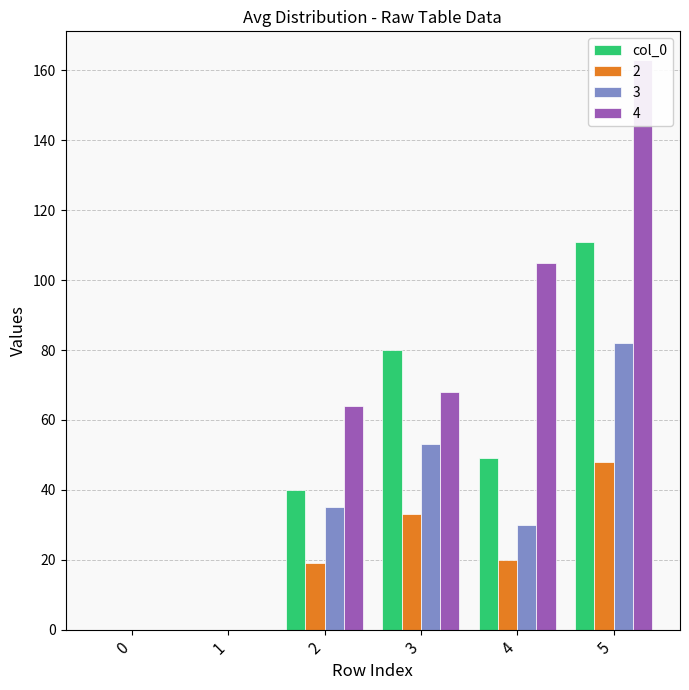

Which has a higher value, 2 or 1?

2